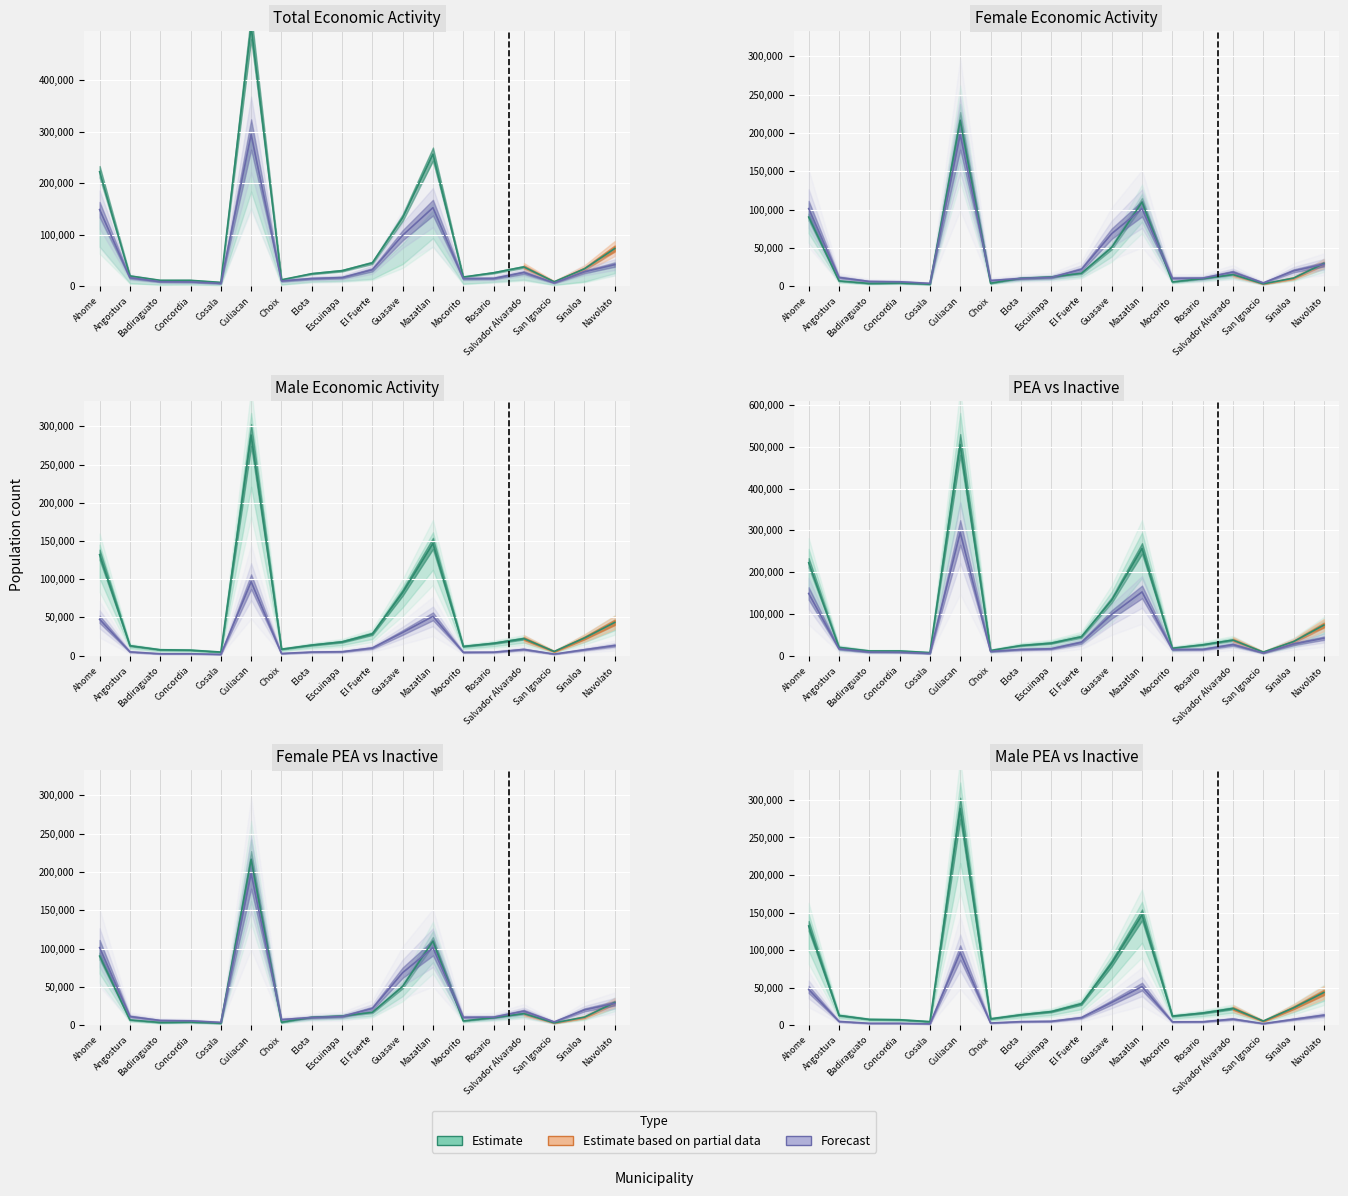

What is the difference between the maximum and second lowest values in the PE_INAC_M series?

94625